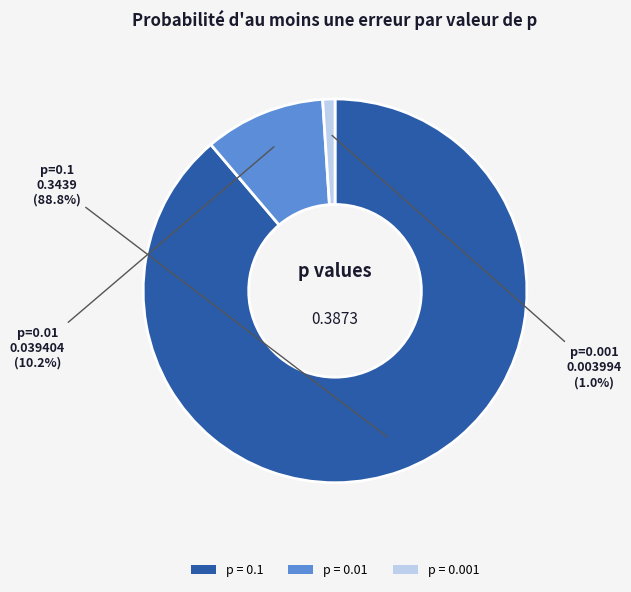

To the nearest percent, what is the average slice percentage?

33%